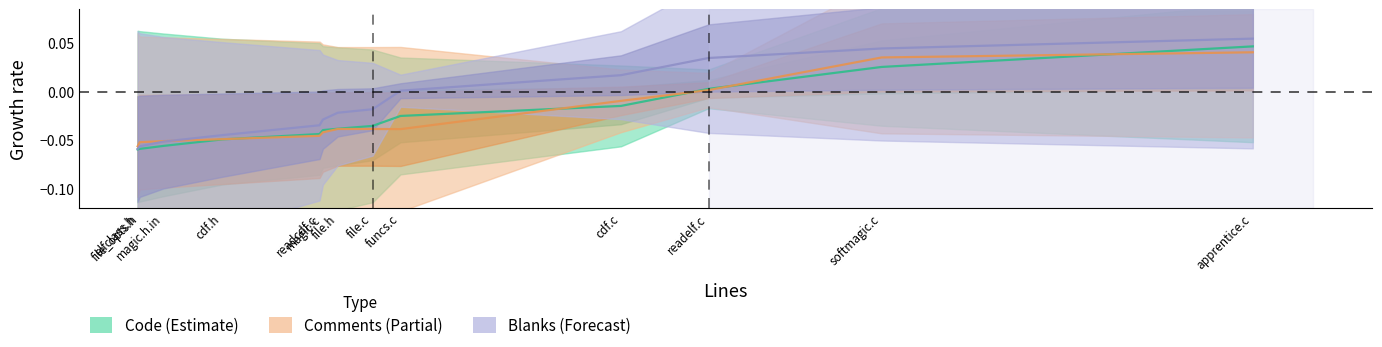

List the series in order of their peak value, lowest first.

Estimate based on partial data, Estimate, Forecast